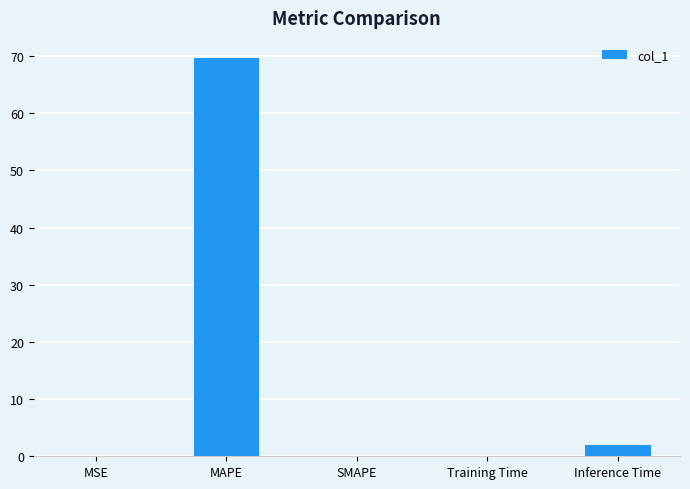

What is the sum of all values?

71.7